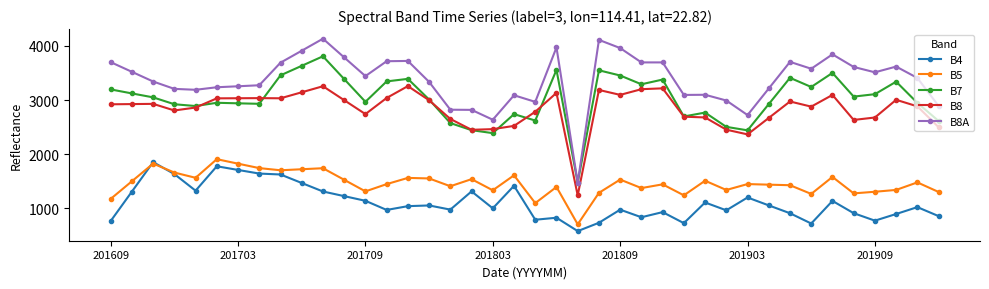

How many categories are shown in the chart?

40